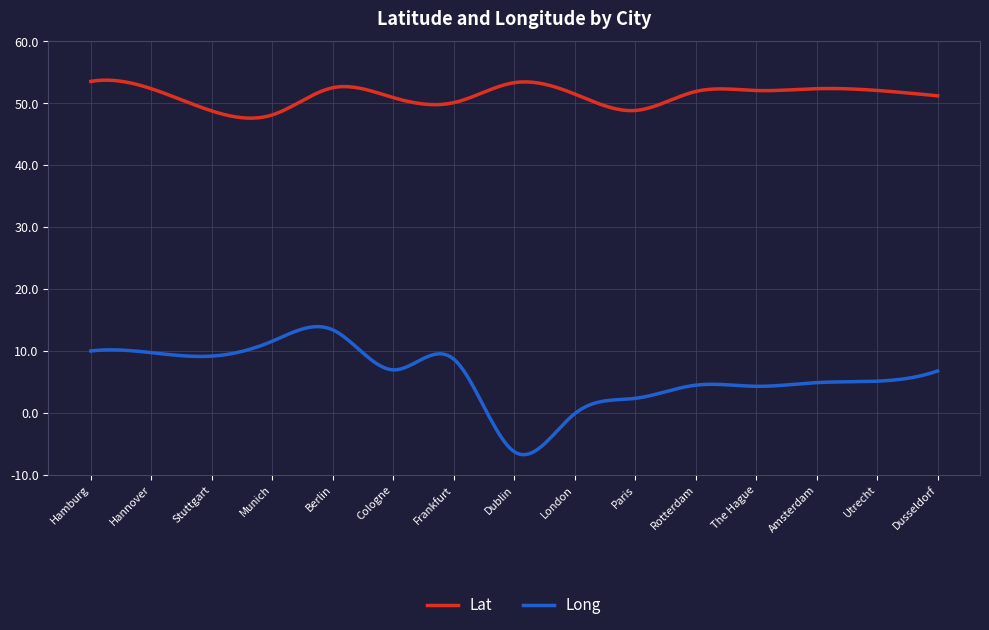

Which series has the largest total across all categories?

Lat